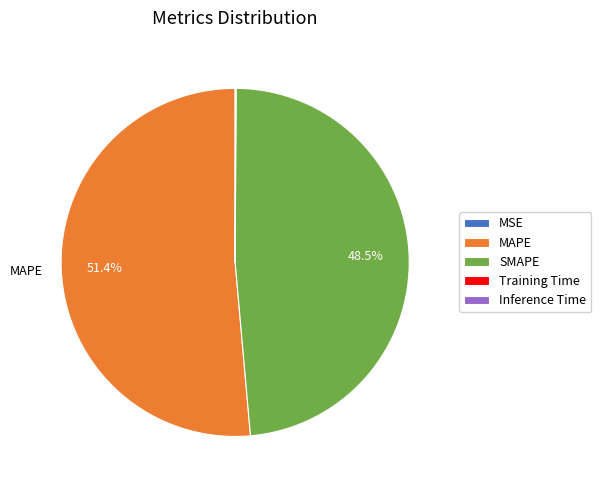

Do SMAPE and MAPE together represent more than half of the pie?

Yes